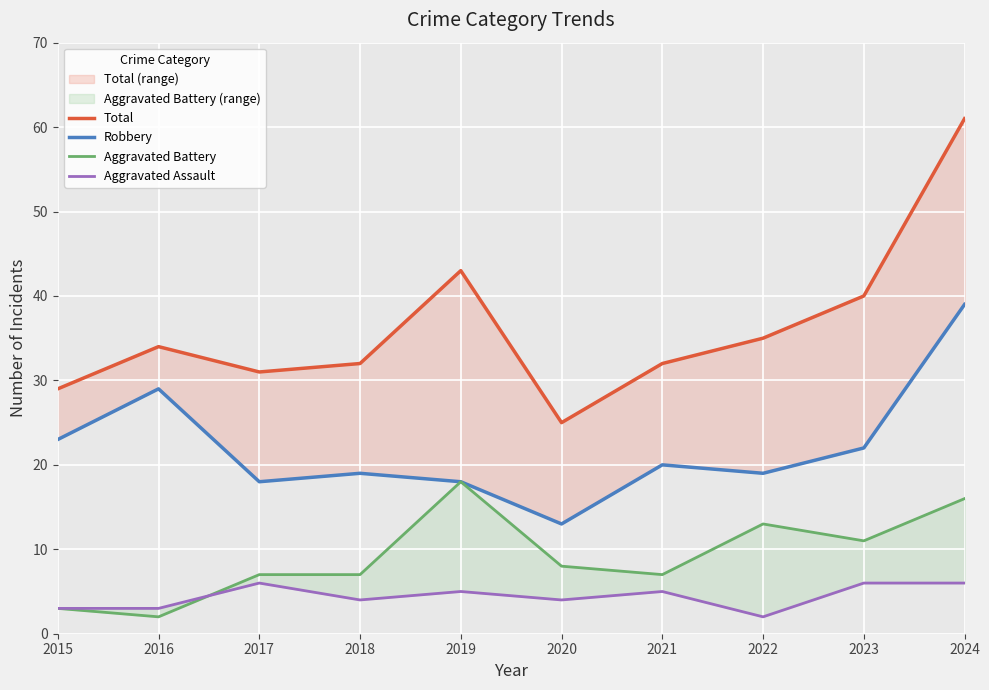

What is the average value of the Robbery series?

22